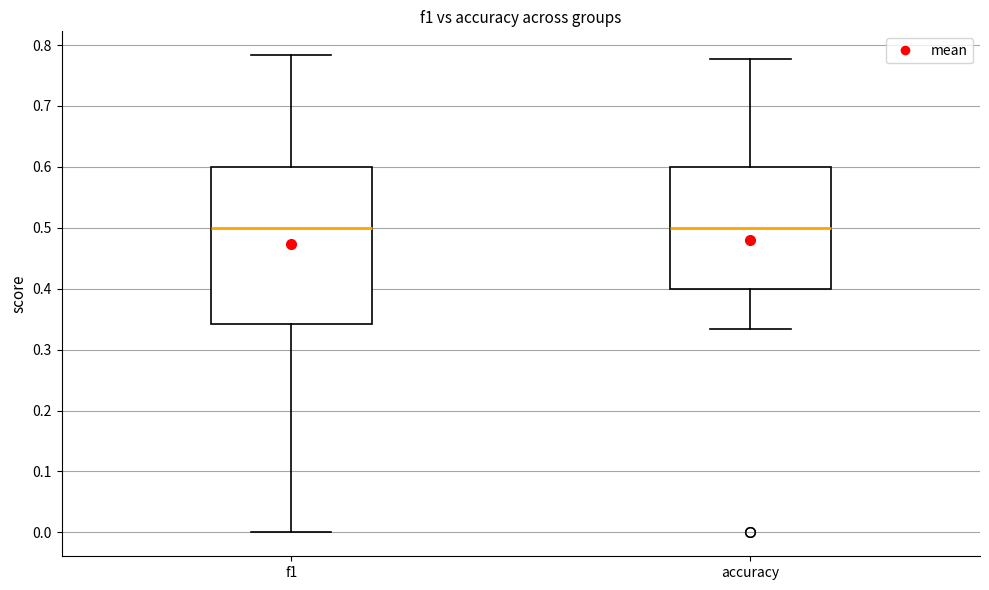

Where does the upper whisker of the box for f1 end on the y-axis? The values are not printed on the chart, so give them approximately, as read against the axis.

0.78